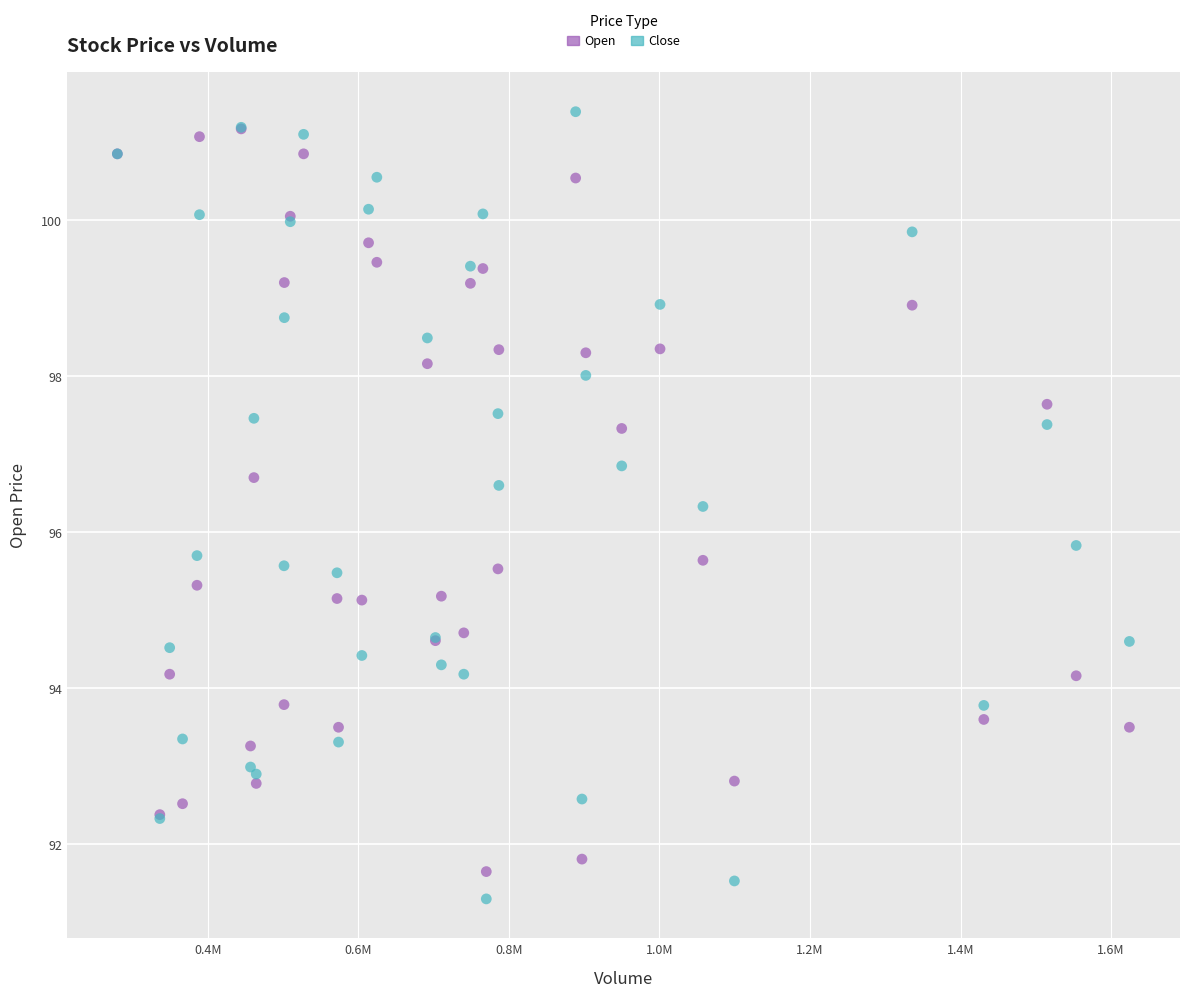

Which series has the largest Y range (max minus min)?

Close